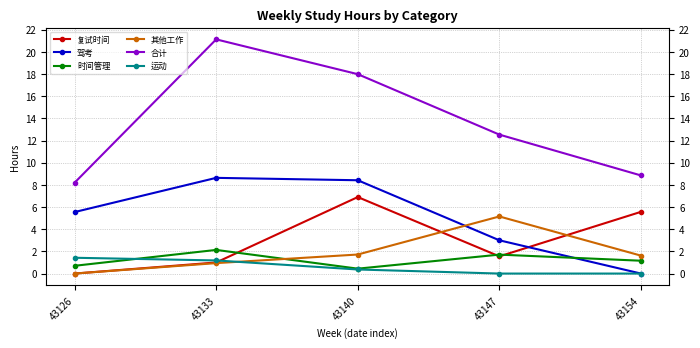

Is it true that 合计 equals 3.9 at 43147?

False